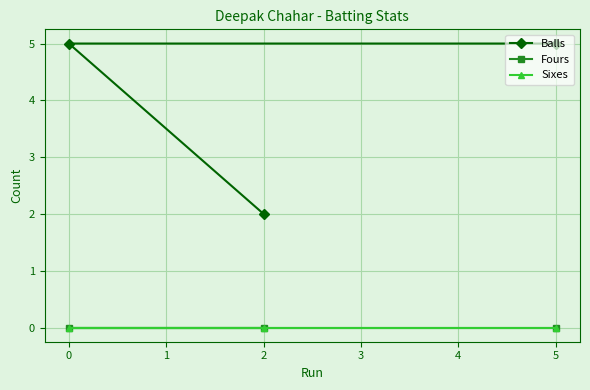

What is the value of the Balls point at the 1st from the left?

5